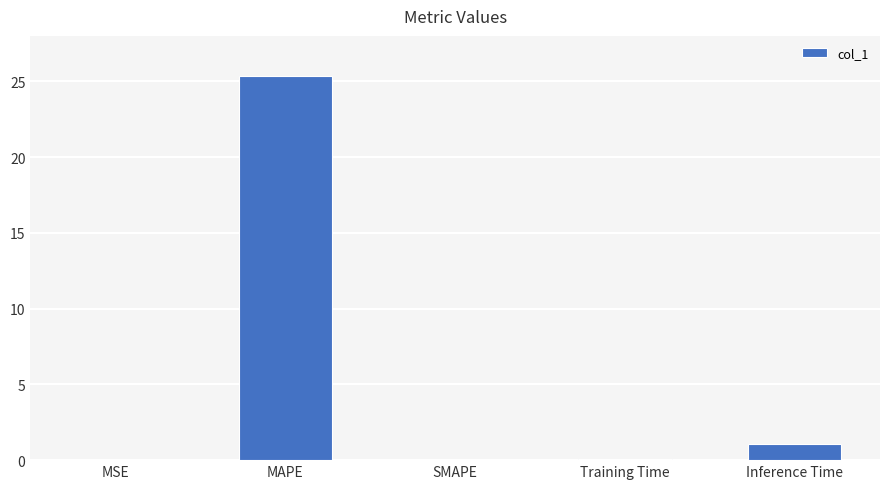

The value at SMAPE is 0.0. True or false?

True